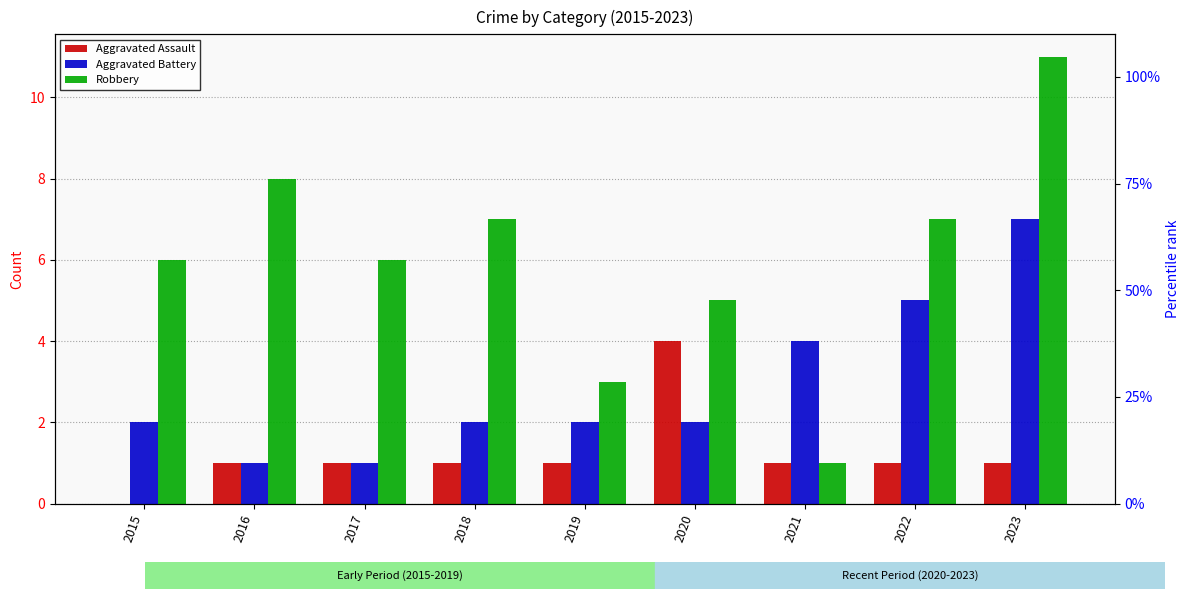

At how many categories does at least one series exceed 1?

9